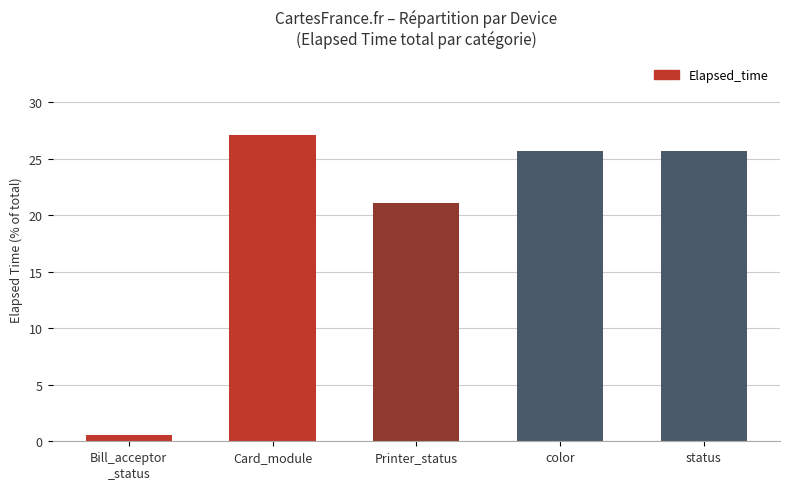

Are the bars grouped side by side (vs. stacked)?

No